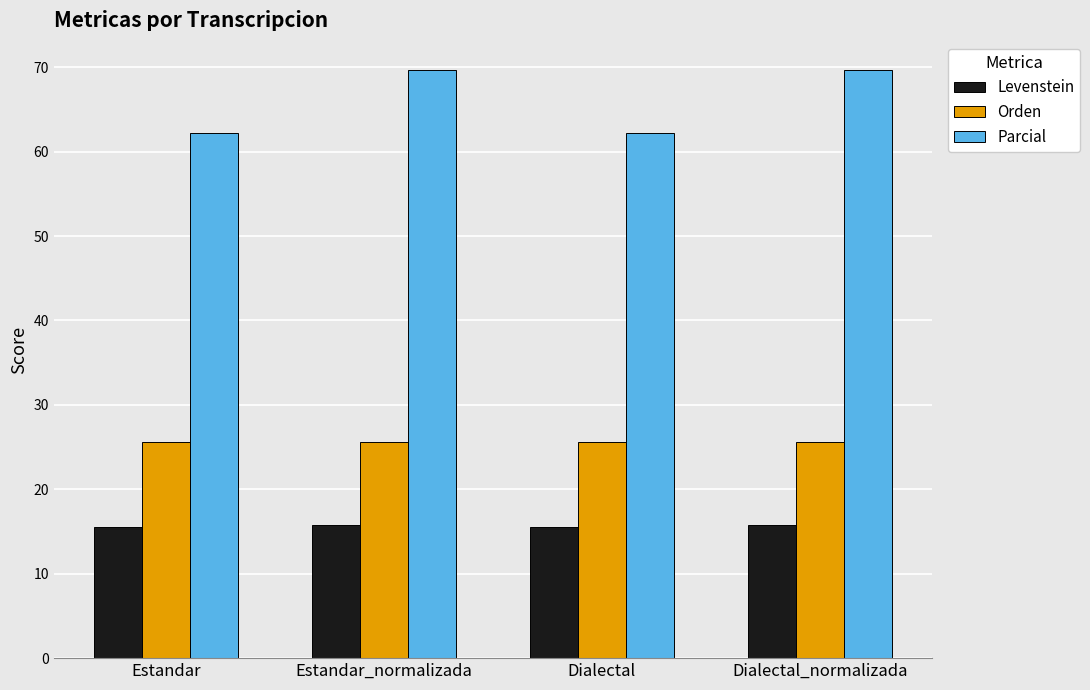

What is the highest value of the Levenstein series?

15.8